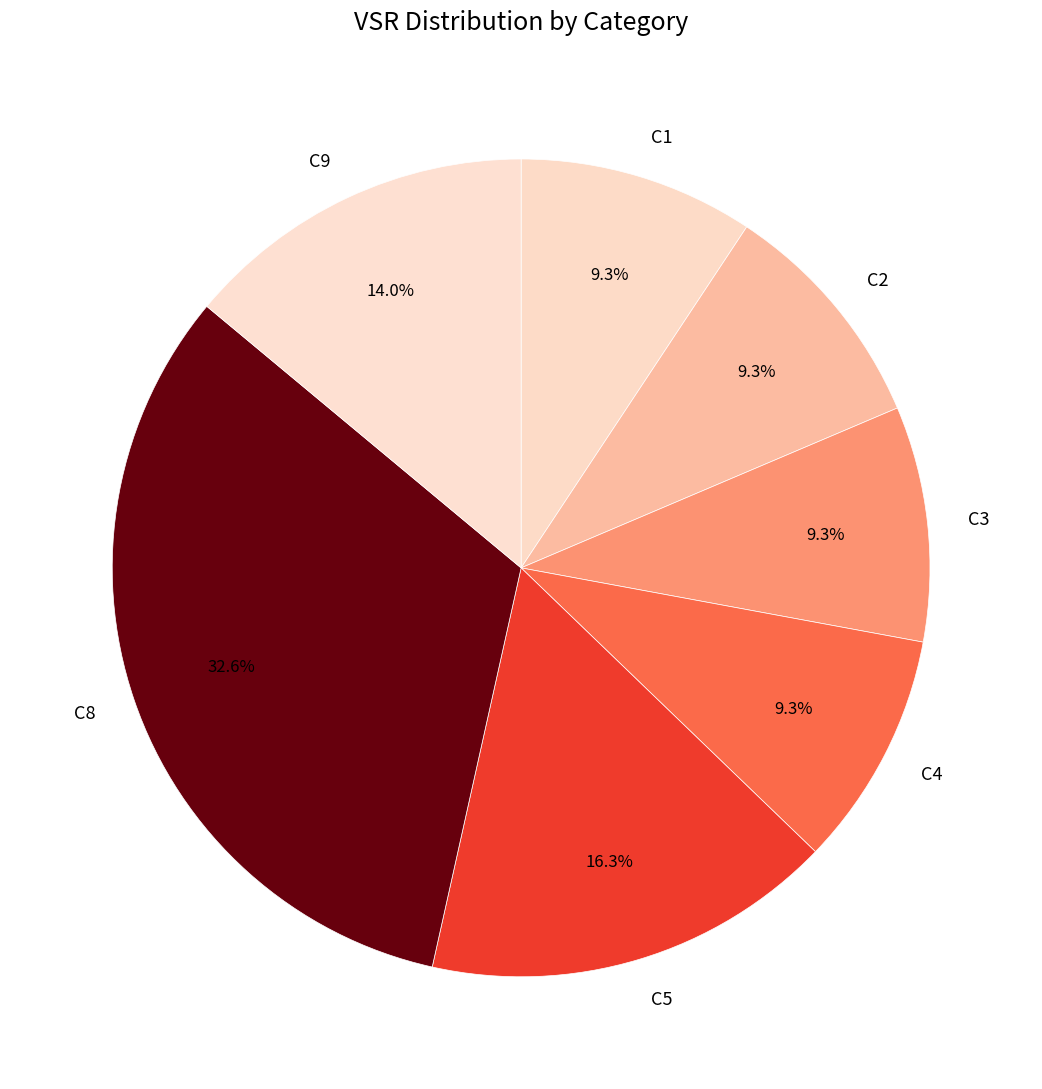

To the nearest percent, what is the average slice percentage?

14%